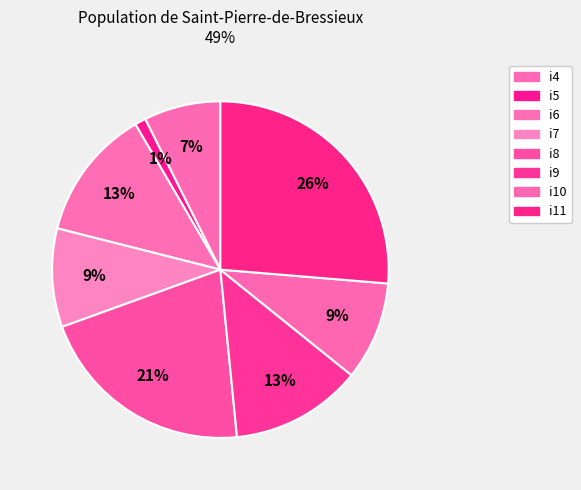

Which category has the biggest portion of the pie?

i11